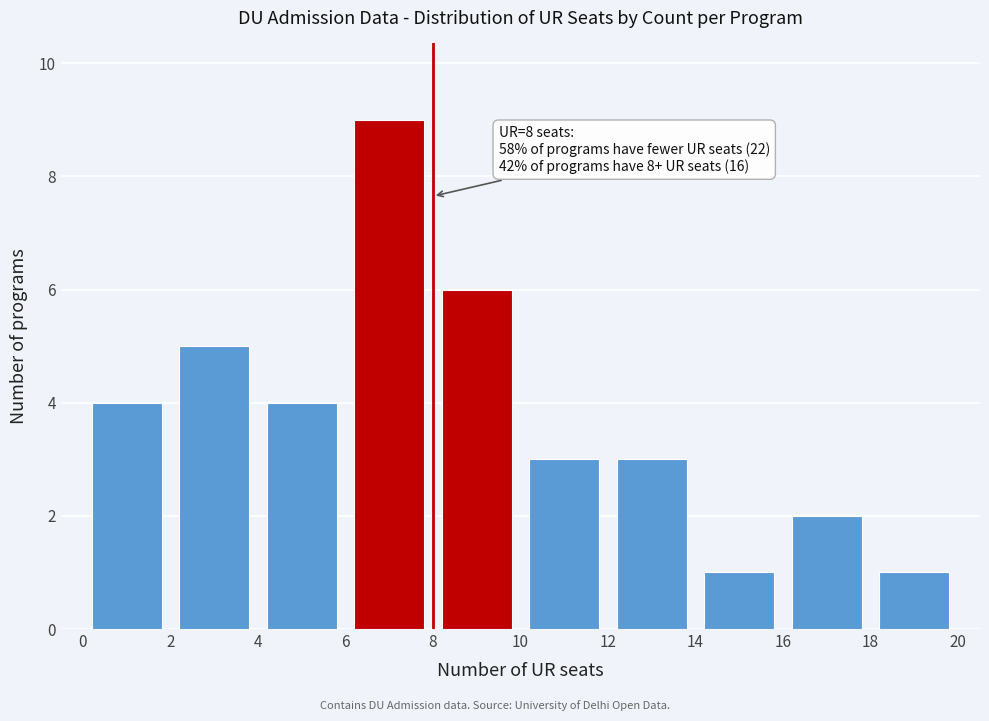

Over which range of the x-axis is the bar tallest?

6 to 8